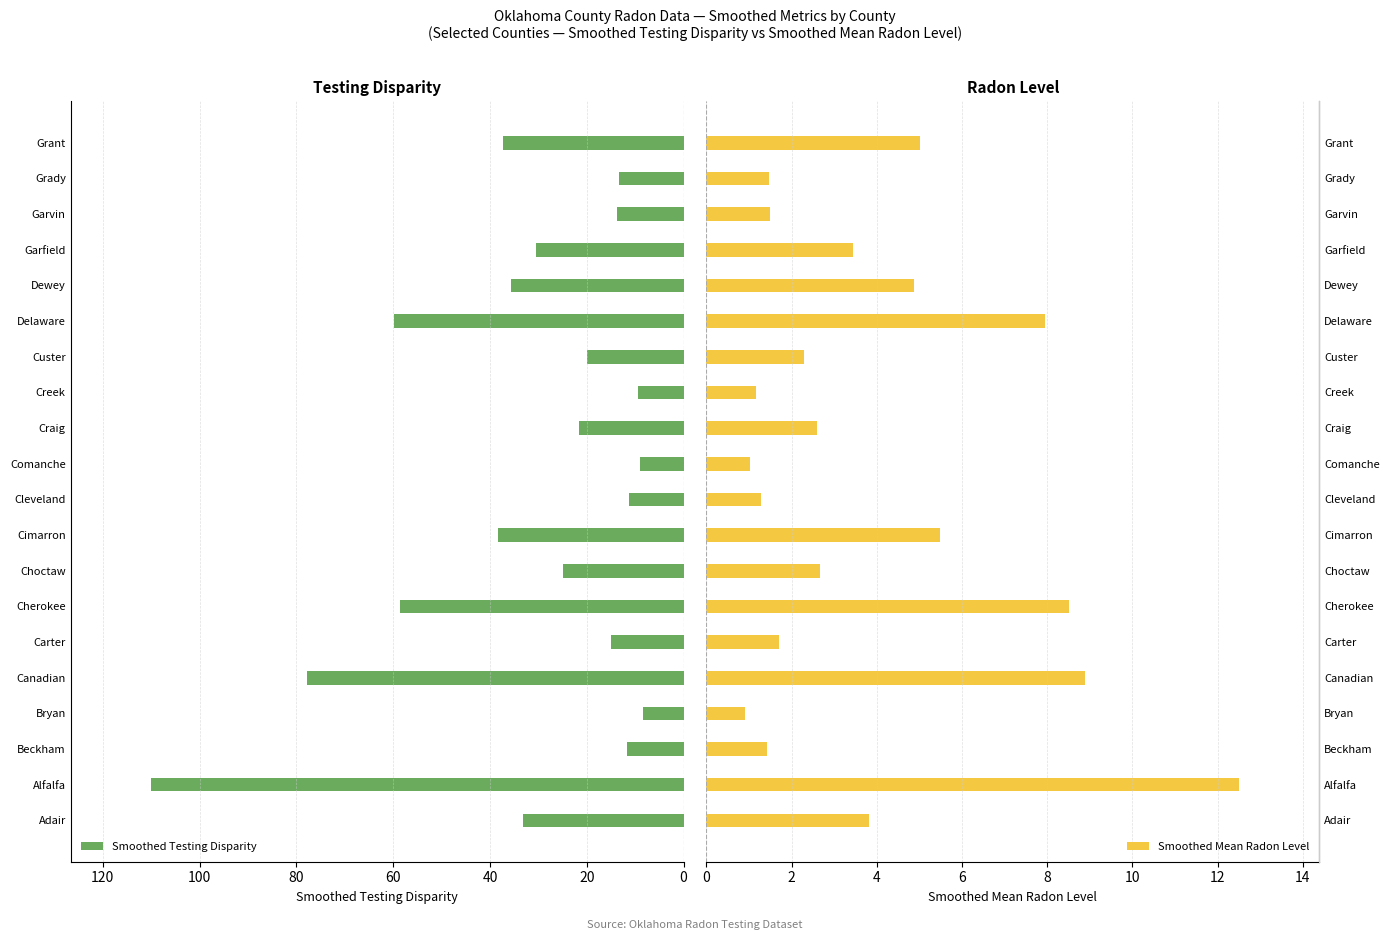

What is the difference between the maximum and minimum values in the Smoothed Testing Disparity series?

101.8